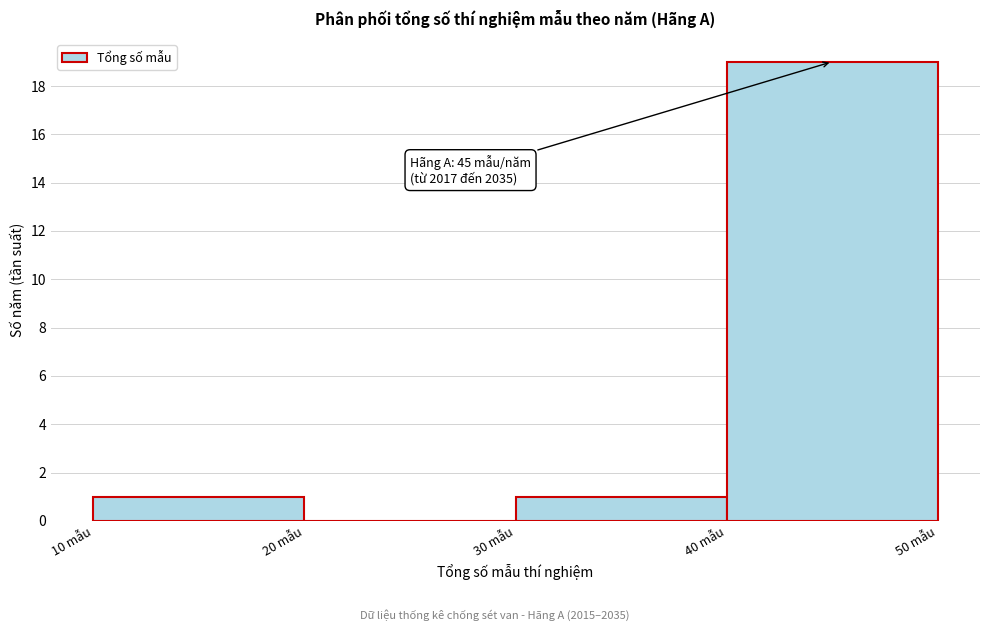

Over which range of the x-axis is the bar tallest?

40 to 50